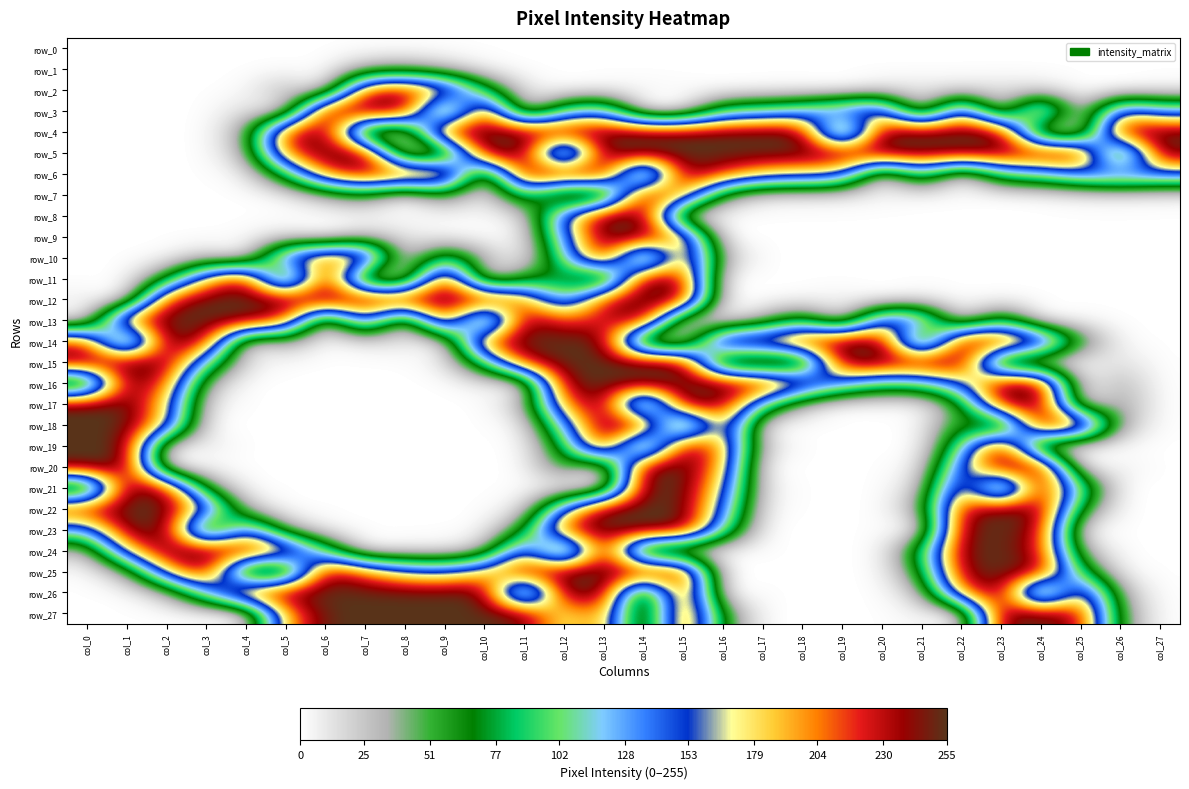

What is the difference between the highest and lowest values at col_16?

255